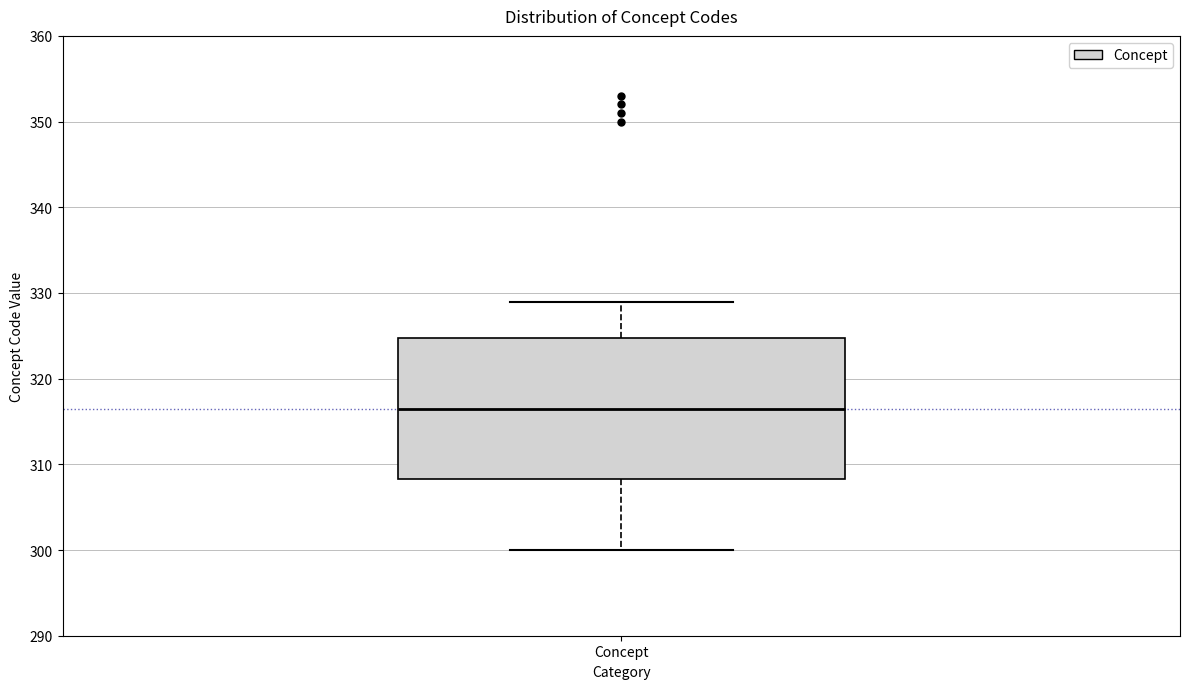

Where does the lower whisker of the box for Concept end on the y-axis? The values are not printed on the chart, so give them approximately, as read against the axis.

300